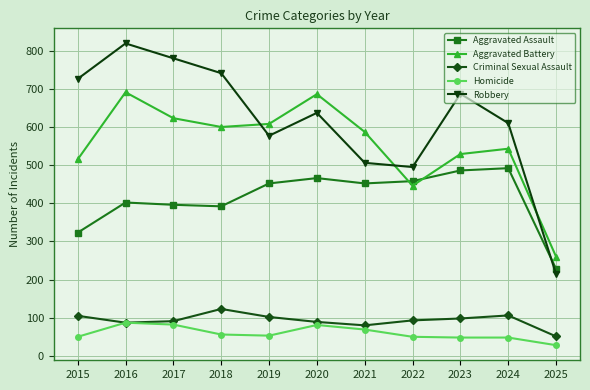

Is it true that Aggravated Assault equals 452 at 2021?

True